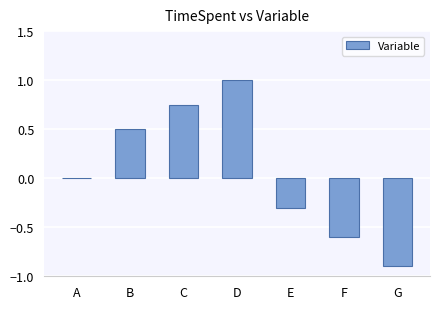

What is the greatest value displayed?

1.0